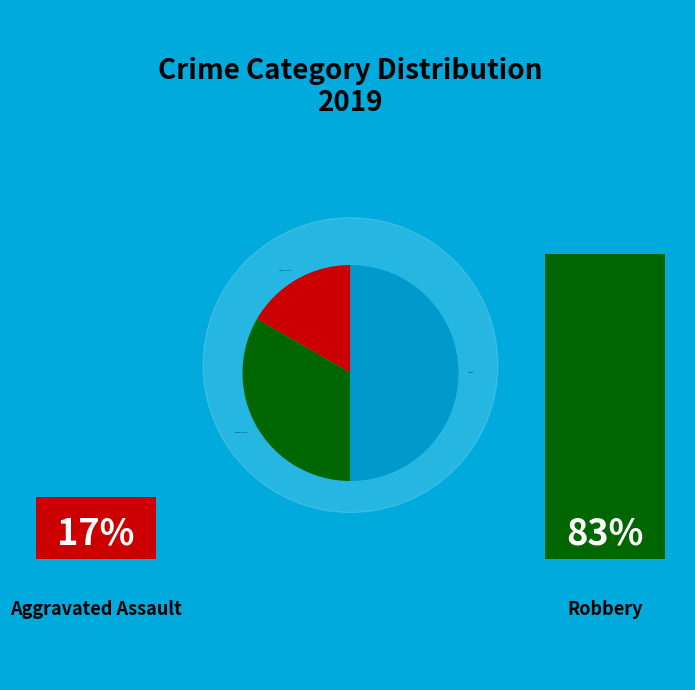

The Aggravated Assault slice represents 17% of the pie. True or false?

True